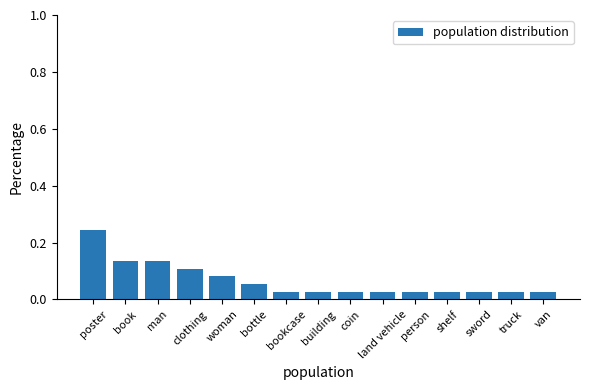

At which category does the chart reach its peak across all series?

poster